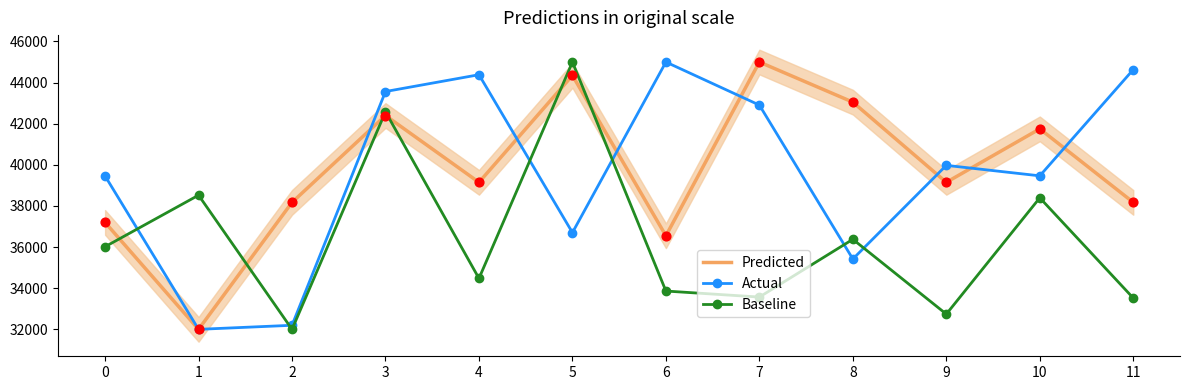

At which category is the sum across all series the highest?

3